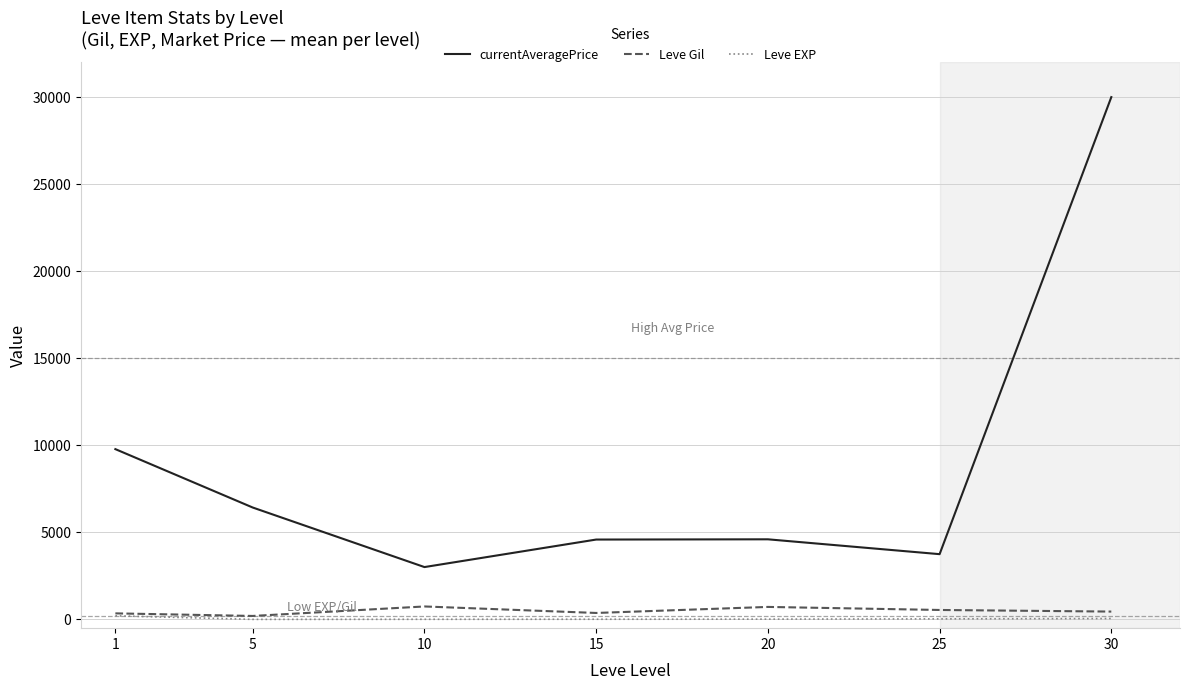

The value of currentAveragePrice at 10 is 5104.1. True or false?

False